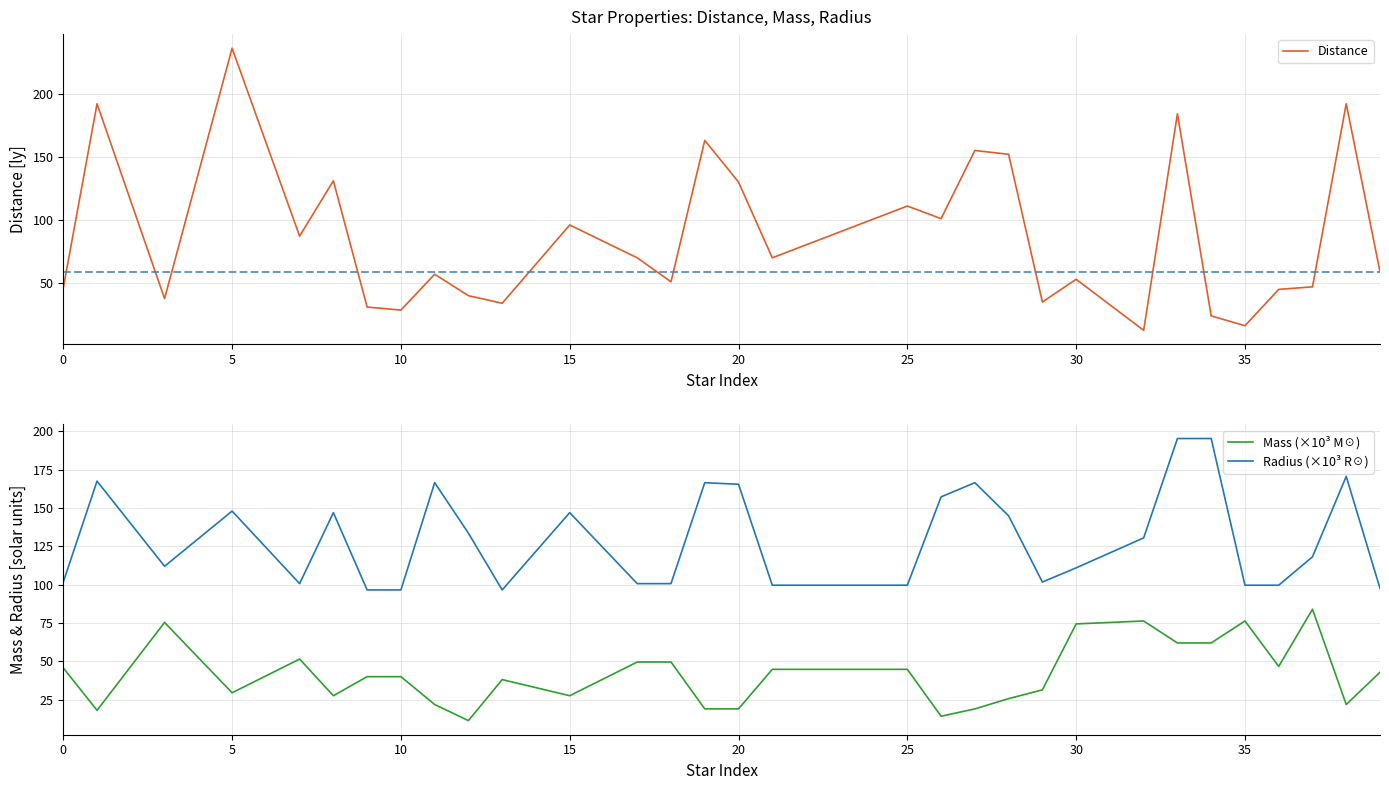

How many data points in Distance are above 59?

15